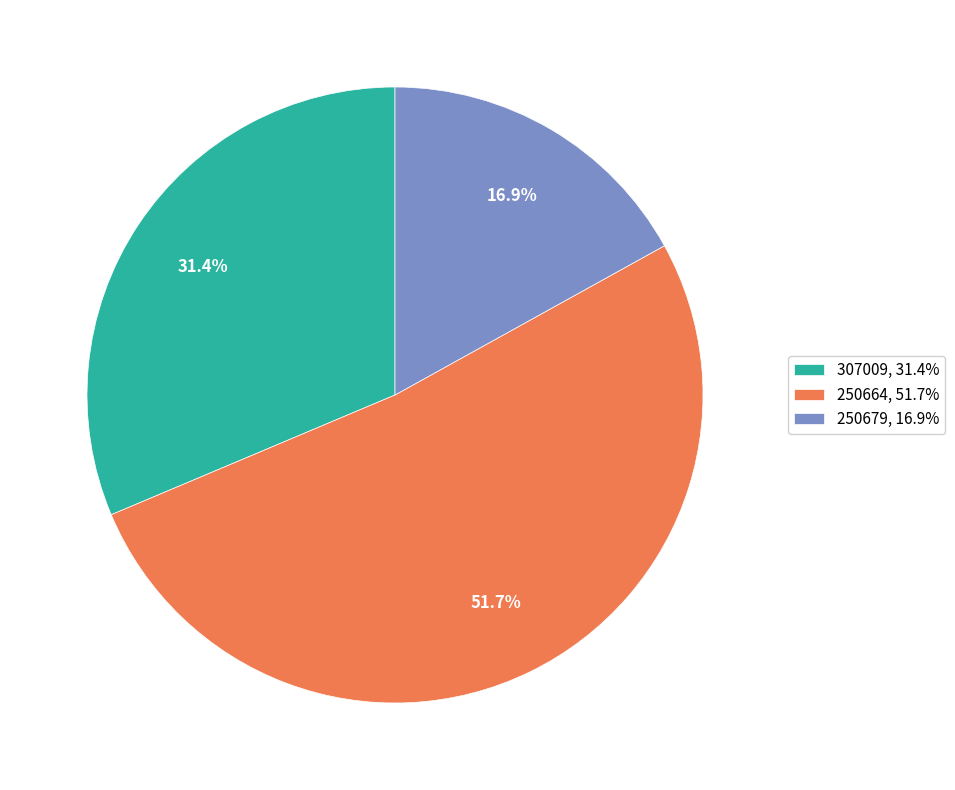

Between 250664, 51.7% and 250679, 16.9%, which is larger?

250664, 51.7%